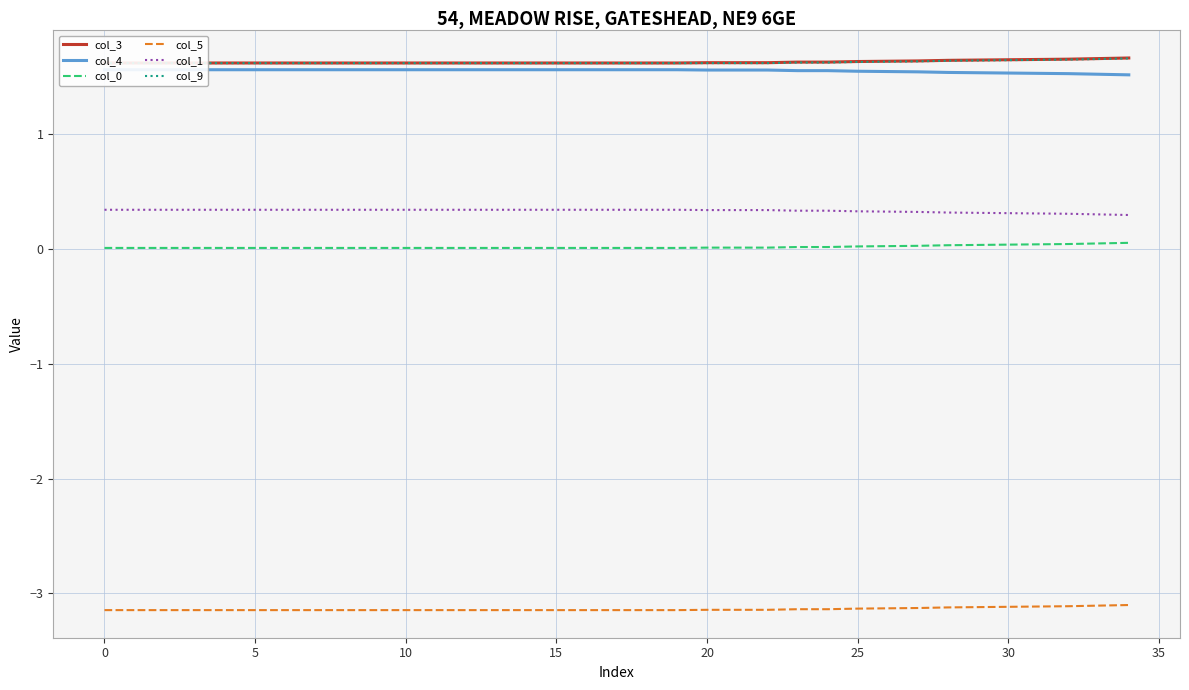

Reading left to right, transcribe all the data shown in this chart.

col_3: 1.6	1.6	1.6	1.6	1.6	1.6	1.6	1.6	1.6	1.6	1.6	1.6	1.6	1.6	1.6	1.6	1.6	1.6	1.6	1.6	1.6	1.6	1.6	1.6	1.6	1.6	1.6	1.6	1.6	1.6	1.6	1.7	1.7	1.7	1.7
col_4: 1.6	1.6	1.6	1.6	1.6	1.6	1.6	1.6	1.6	1.6	1.6	1.6	1.6	1.6	1.6	1.6	1.6	1.6	1.6	1.6	1.6	1.6	1.6	1.6	1.6	1.5	1.5	1.5	1.5	1.5	1.5	1.5	1.5	1.5	1.5
col_0: 0.0	0.0	0.0	0.0	0.0	0.0	0.0	0.0	0.0	0.0	0.0	0.0	0.0	0.0	0.0	0.0	0.0	0.0	0.0	0.0	0.0	0.0	0.0	0.0	0.0	0.0	0.0	0.0	0.0	0.0	0.0	0.0	0.0	0.0	0.1
col_5: -3.1	-3.1	-3.1	-3.1	-3.1	-3.1	-3.1	-3.1	-3.1	-3.1	-3.1	-3.1	-3.1	-3.1	-3.1	-3.1	-3.1	-3.1	-3.1	-3.1	-3.1	-3.1	-3.1	-3.1	-3.1	-3.1	-3.1	-3.1	-3.1	-3.1	-3.1	-3.1	-3.1	-3.1	-3.1
col_1: 0.3	0.3	0.3	0.3	0.3	0.3	0.3	0.3	0.3	0.3	0.3	0.3	0.3	0.3	0.3	0.3	0.3	0.3	0.3	0.3	0.3	0.3	0.3	0.3	0.3	0.3	0.3	0.3	0.3	0.3	0.3	0.3	0.3	0.3	0.3
col_9: 1.6	1.6	1.6	1.6	1.6	1.6	1.6	1.6	1.6	1.6	1.6	1.6	1.6	1.6	1.6	1.6	1.6	1.6	1.6	1.6	1.6	1.6	1.6	1.6	1.6	1.6	1.6	1.6	1.6	1.6	1.6	1.6	1.7	1.7	1.7